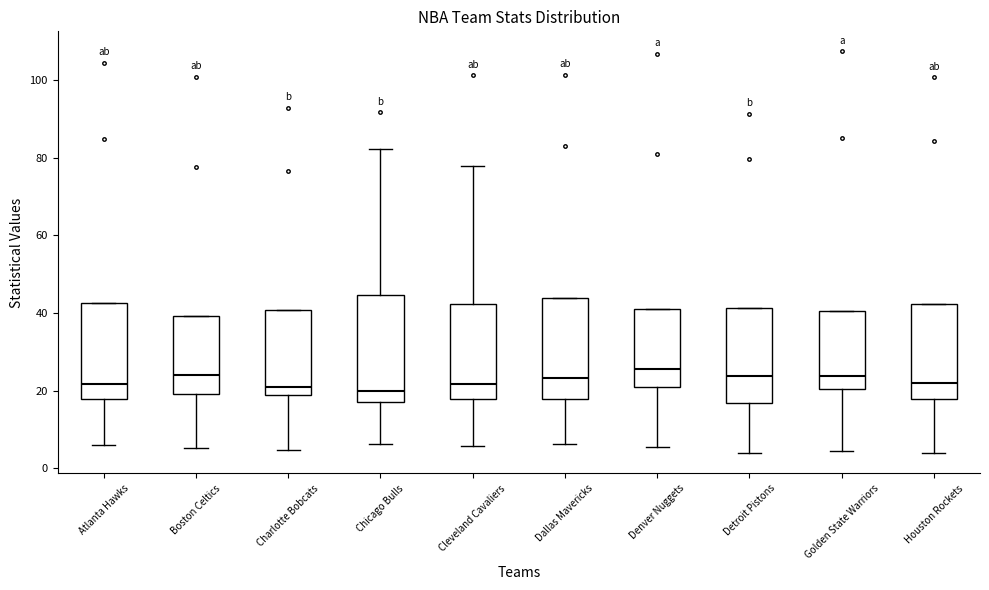

Reading left to right, read every box against the y-axis: the position of its median line, the range the box covers, and the ends of its whiskers. The values are not printed on the chart, so give them approximately, as read against the axis.

Atlanta Hawks: median 22, box 18 to 42, whiskers 6 to 42
Boston Celtics: median 24, box 20 to 40, whiskers 6 to 40
Charlotte Bobcats: median 20, box 18 to 40, whiskers 4 to 40
Chicago Bulls: median 20, box 18 to 44, whiskers 6 to 82
Cleveland Cavaliers: median 22, box 18 to 42, whiskers 6 to 78
Dallas Mavericks: median 24, box 18 to 44, whiskers 6 to 44
Denver Nuggets: median 26, box 22 to 42, whiskers 6 to 42
Detroit Pistons: median 24, box 16 to 42, whiskers 4 to 42
Golden State Warriors: median 24, box 20 to 40, whiskers 4 to 40
Houston Rockets: median 22, box 18 to 42, whiskers 4 to 42